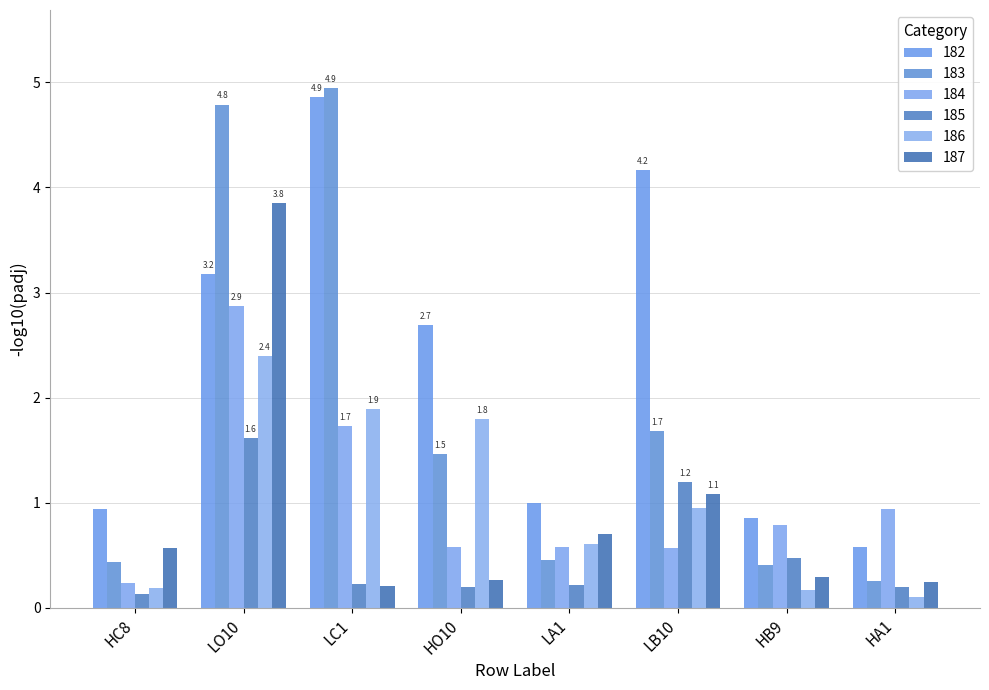

How many distinct data groups are displayed?

6